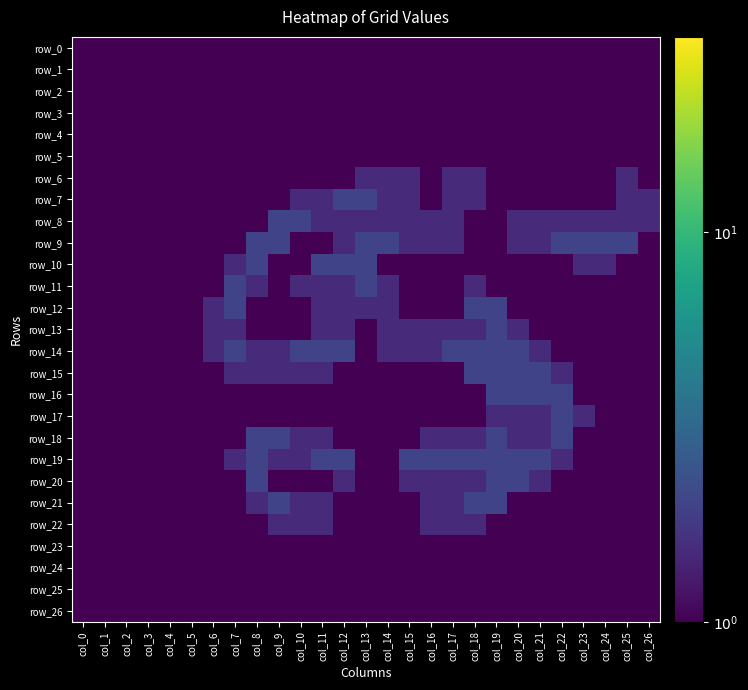

What is the total value across all series at col_6?

6.1